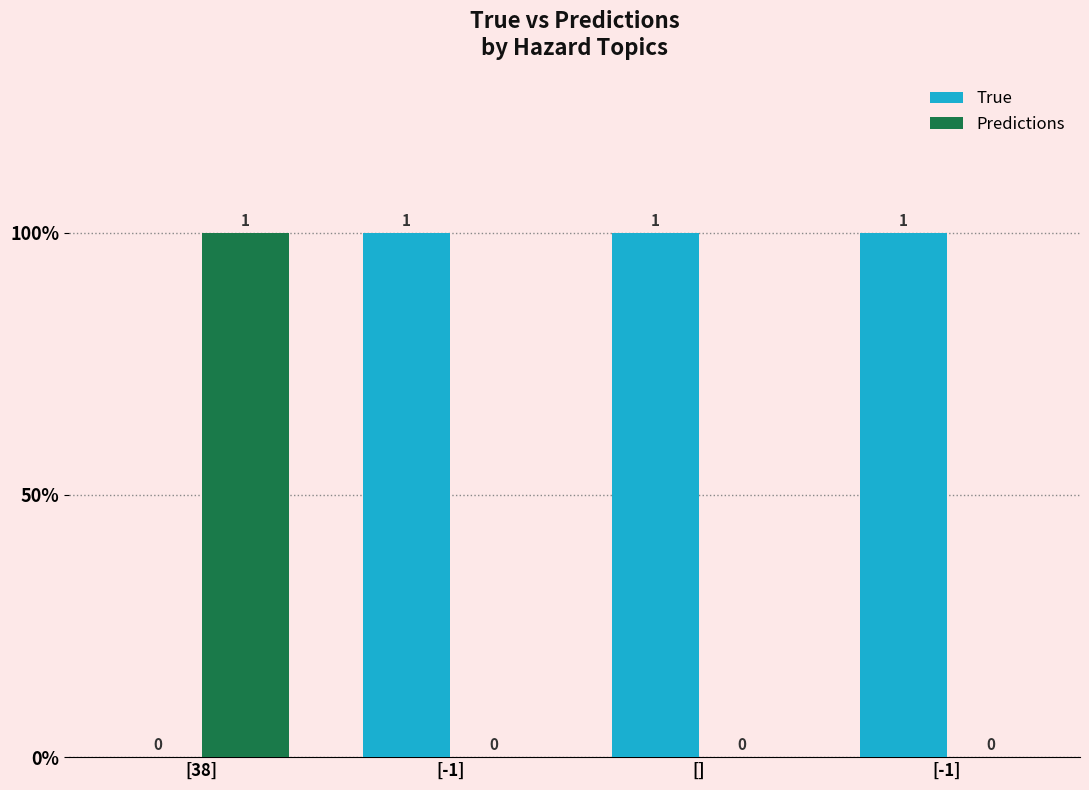

Reading left to right, transcribe all the data shown in this chart.

True: 0	1	1	1
Predictions: 1	0	0	0